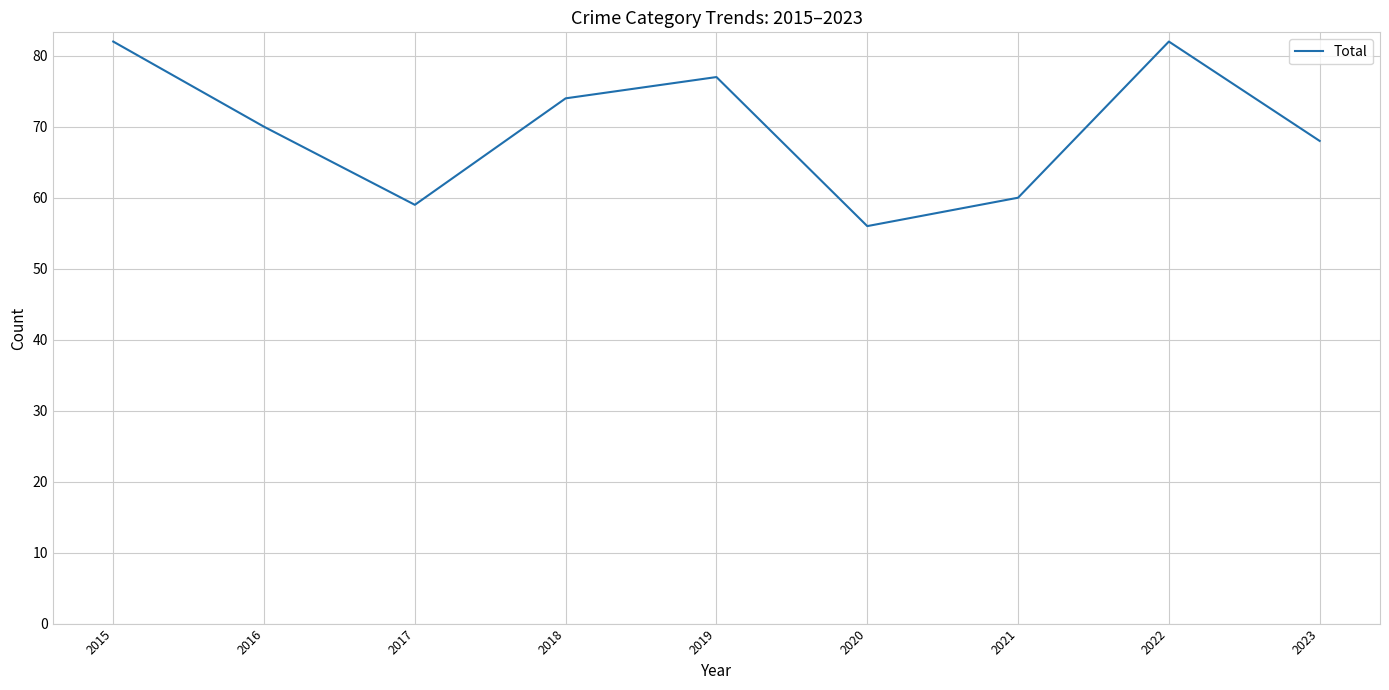

The chart shows a value of 118 at 2018. True or false?

False